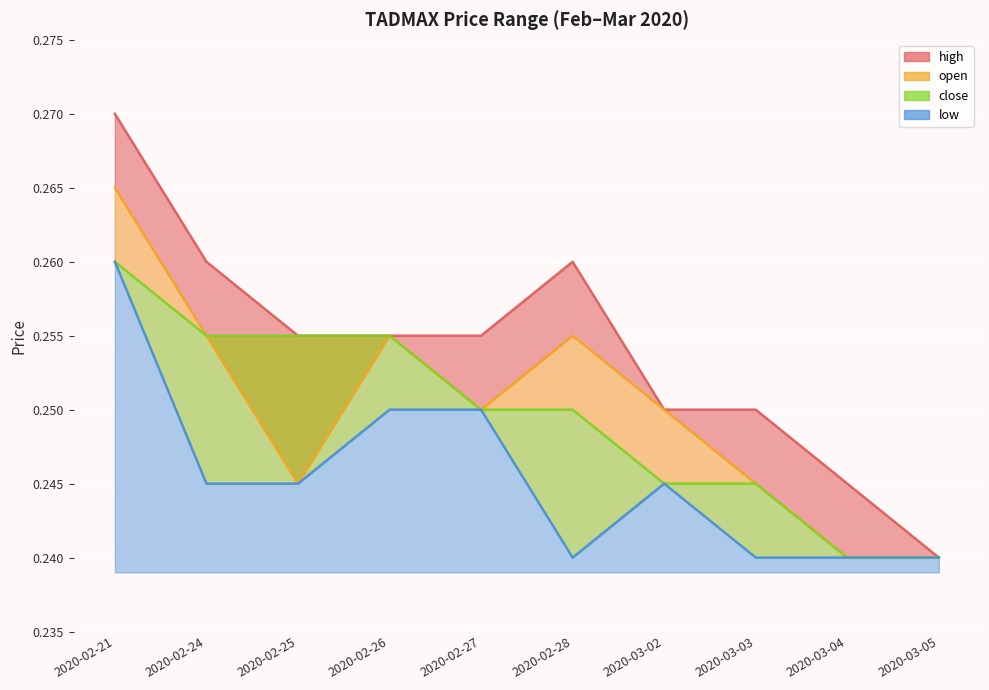

What is the maximum value for low?

0.3